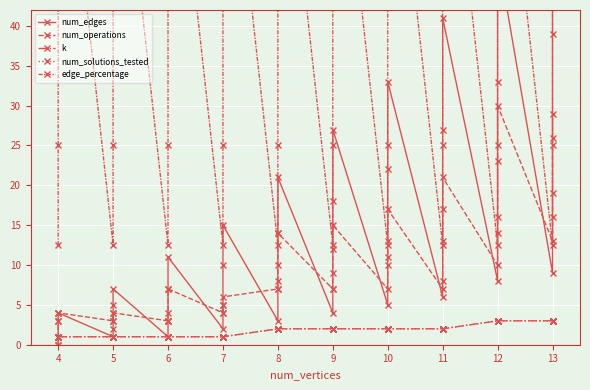

What is the label of the 37th point from the right?

7